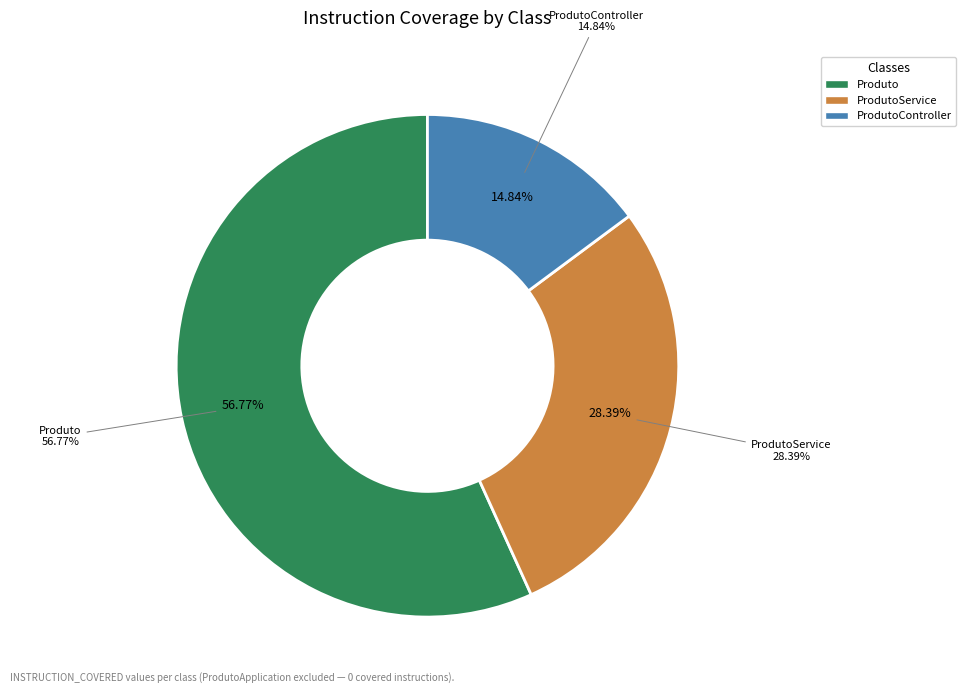

How much of the chart is everything except ProdutoApplication?

100.0%